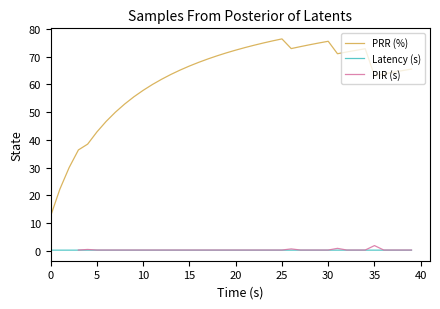

At how many categories does at least one series exceed 40?

35